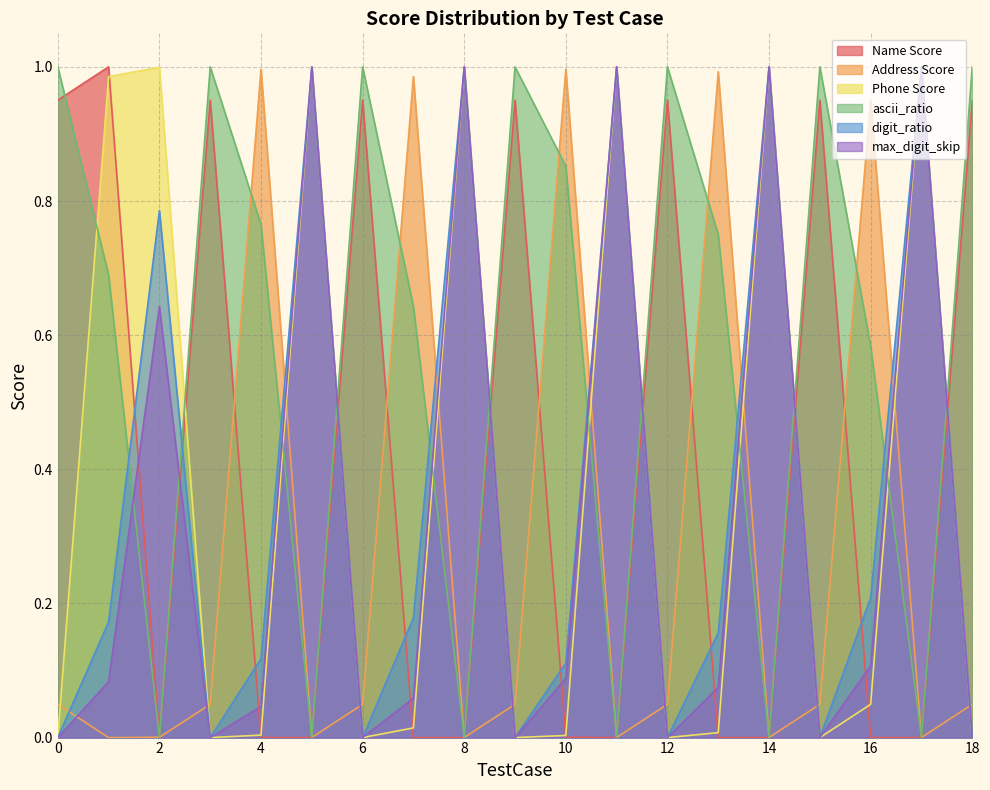

List the labels in order of max_digit_skip value, largest first.

5, 8, 11, 14, 17, 2, 16, 10, 1, 13, 7, 4, 0, 3, 6, 9, 12, 15, 18